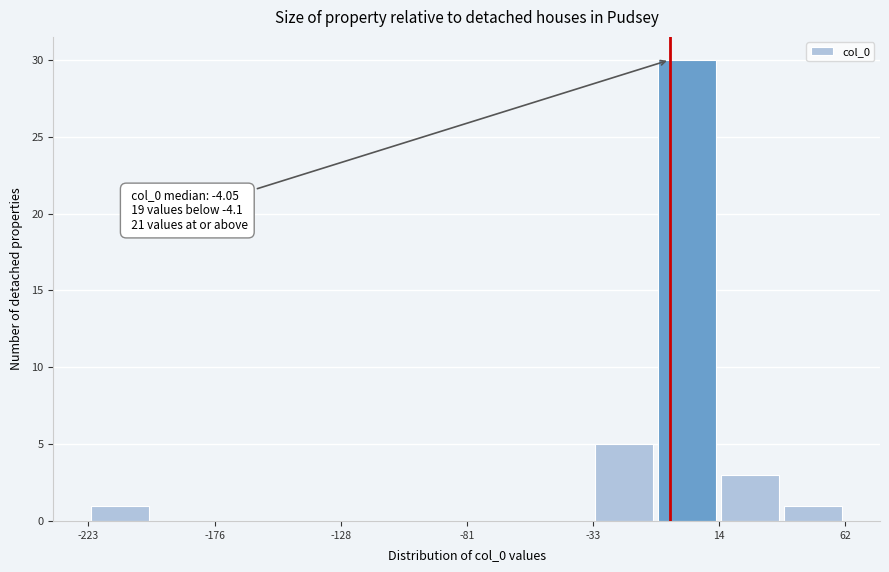

Which range on the x-axis has the tallest bar?

-10 to 15